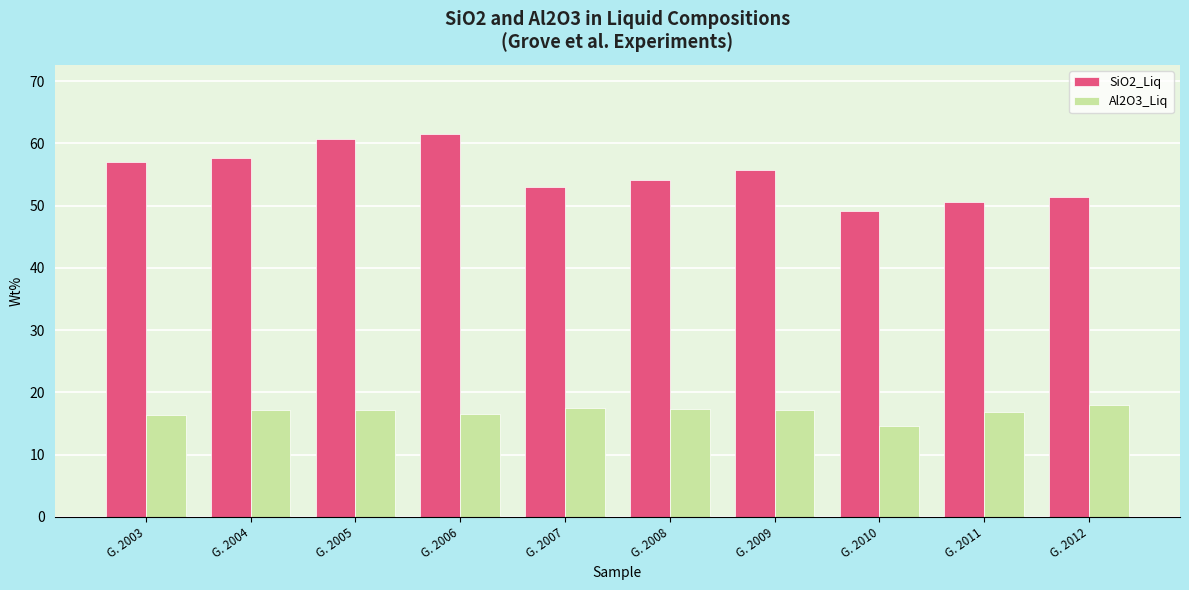

Read the Al2O3_Liq value at G. 2005.

17.1